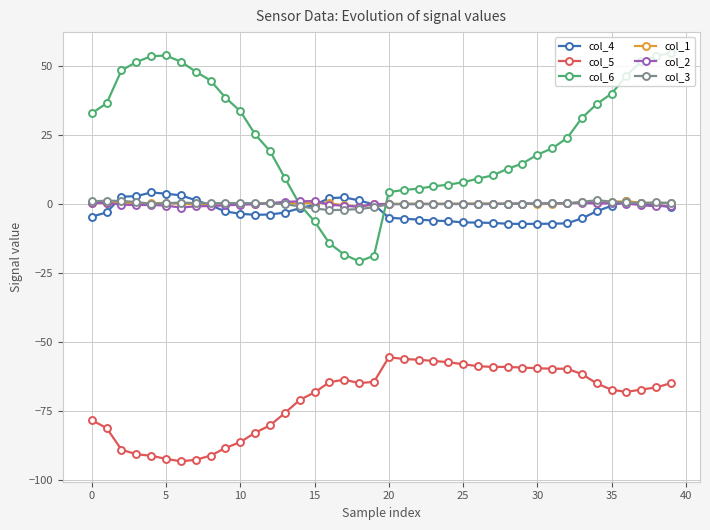

True or false: col_3 has more than 1 interior local peaks.

True